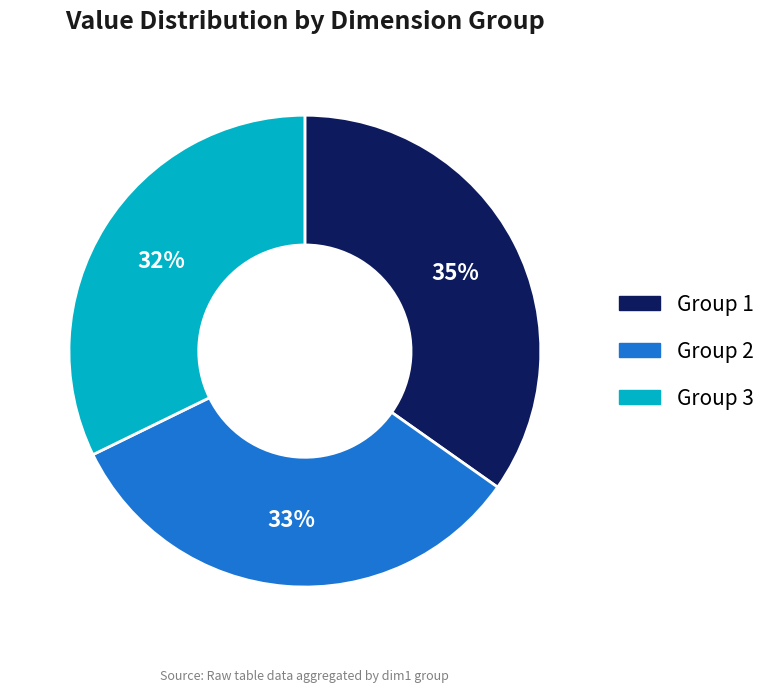

To the nearest percent, what is the average slice percentage?

33%